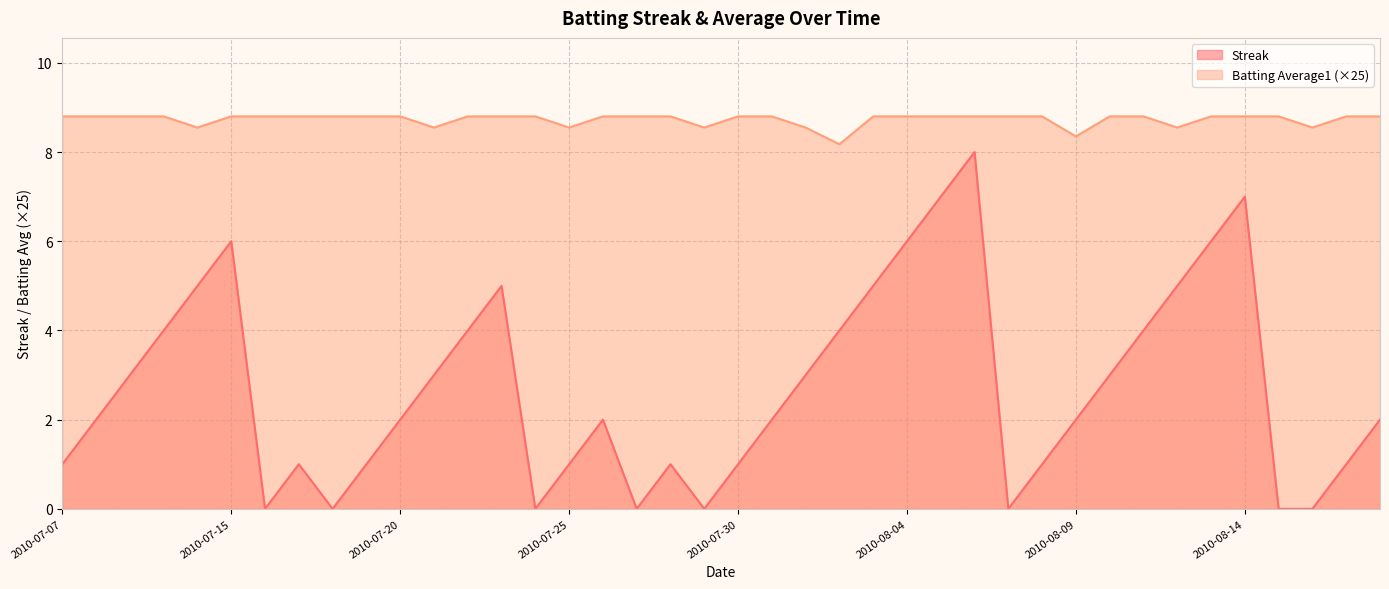

What is the average value of the Batting Average1 series?

8.7